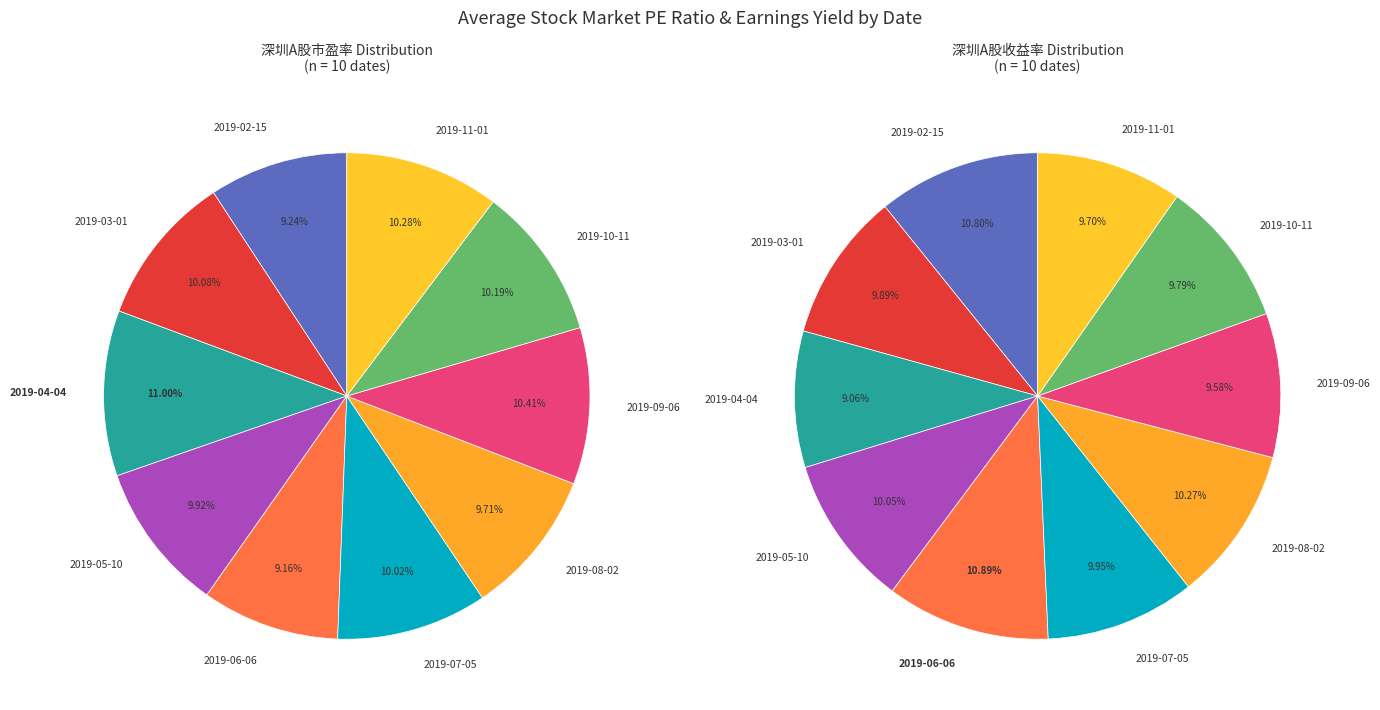

Is there any slice that represents more than half of the pie?

No